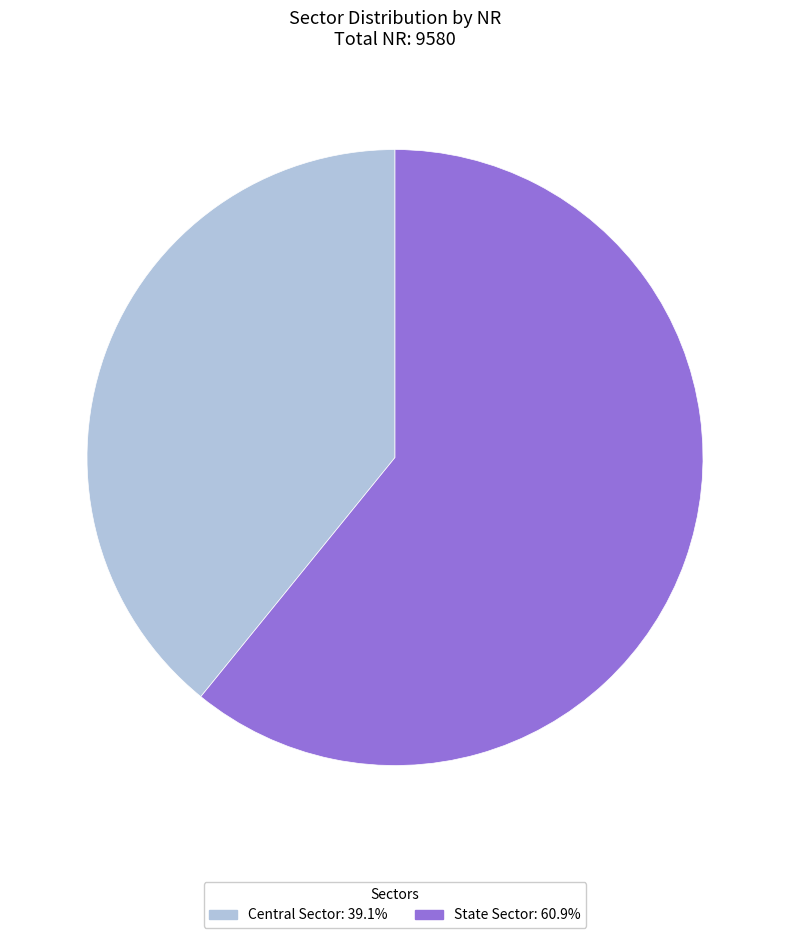

Which slice is the smallest?

Central Sector